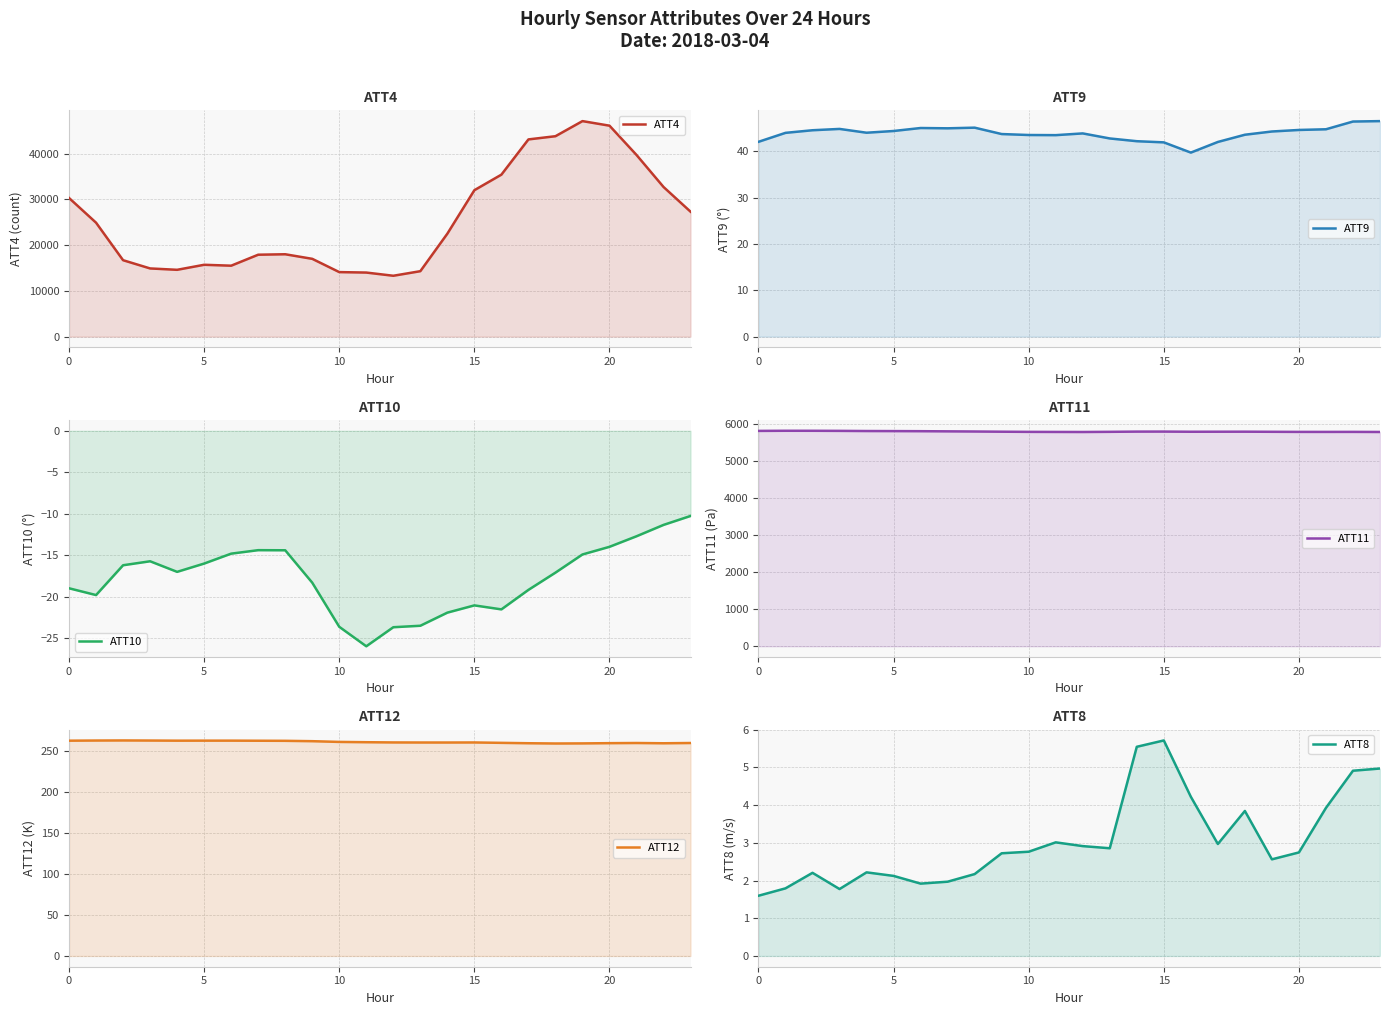

True or false: ATT10 and ATT11 intersect in this chart.

False